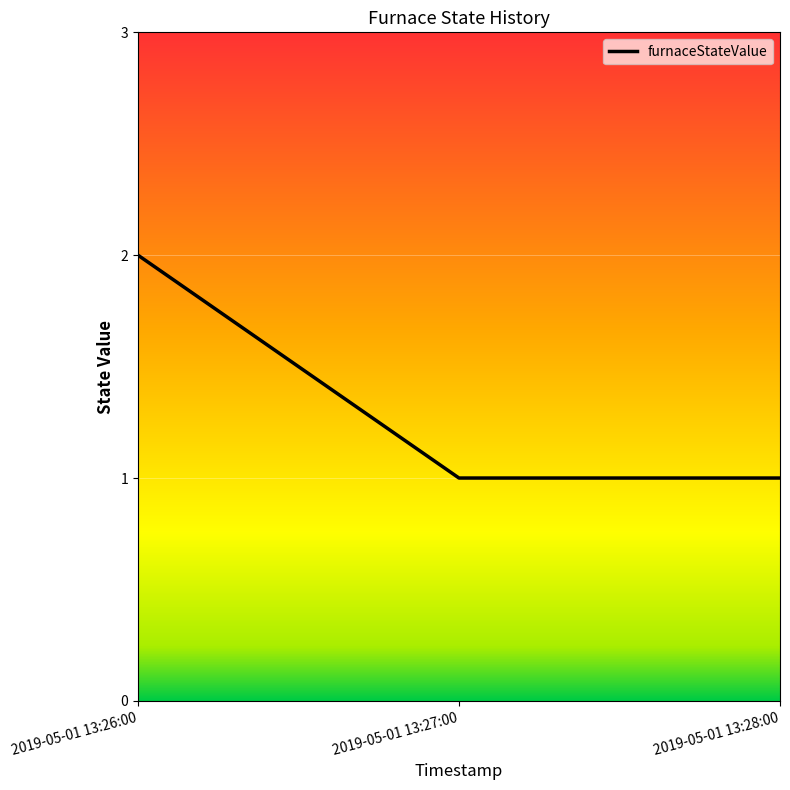

What is the label of the 2nd point from the right?

2019-05-01 13:27:00